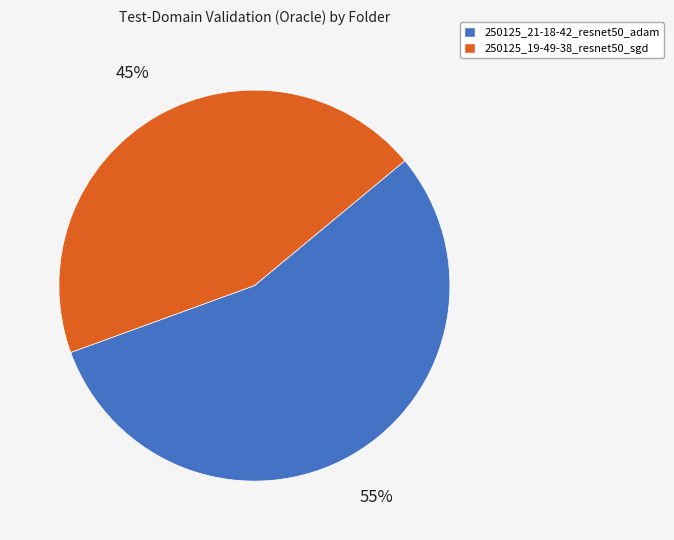

Is the sum of 250125_21-18-42_resnet50_adam and 250125_19-49-38_resnet50_sgd greater than half?

Yes